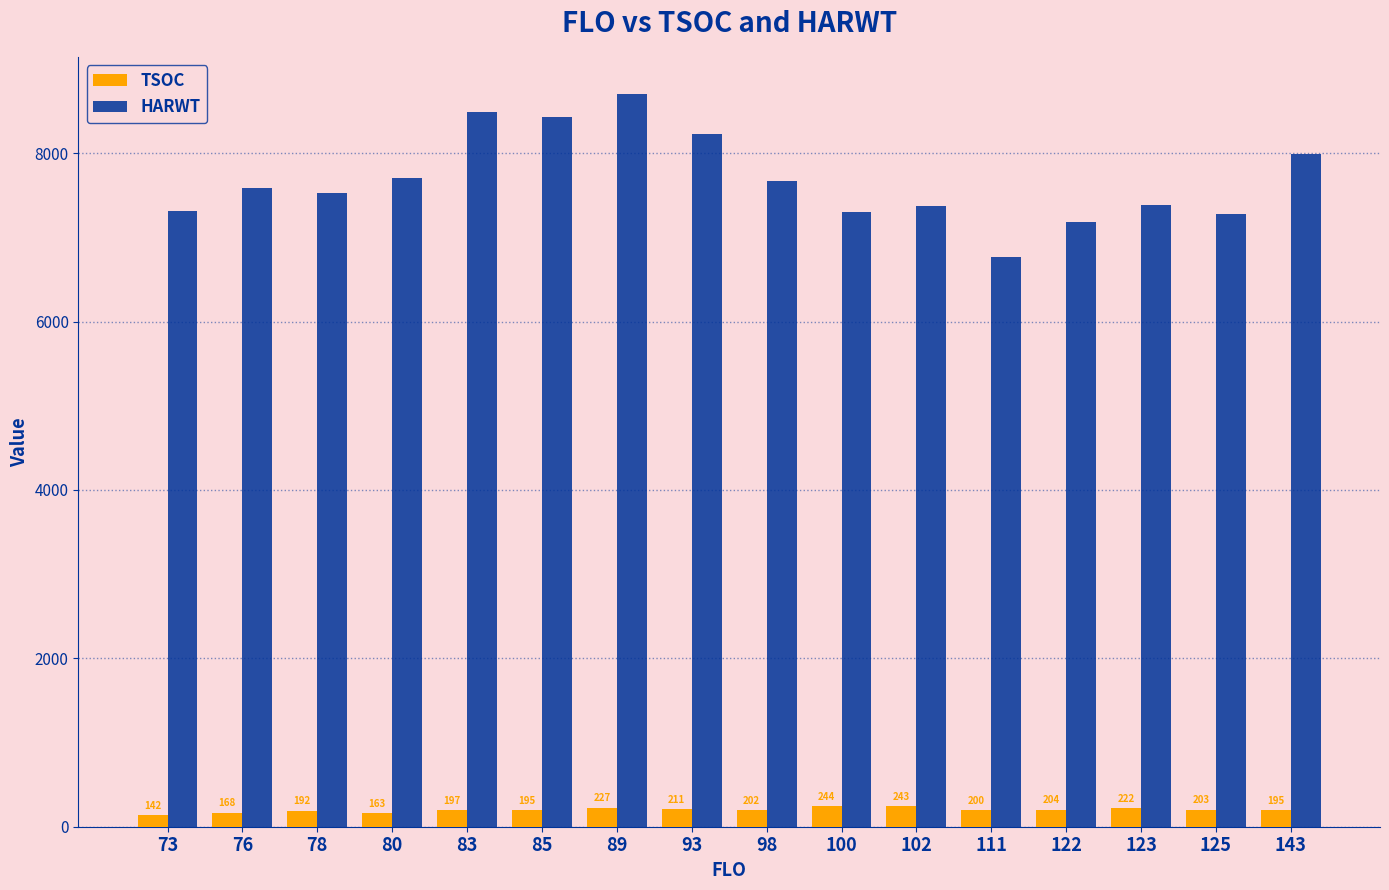

Is the value of HARWT at 123 greater than the value of TSOC at 111?

Yes